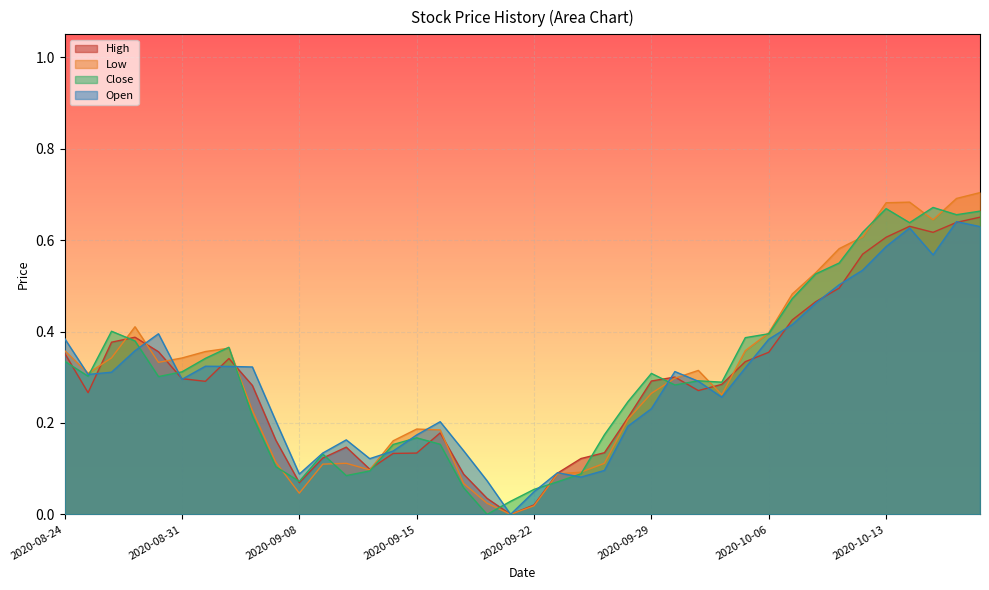

True or false: Low and Close intersect in this chart.

True